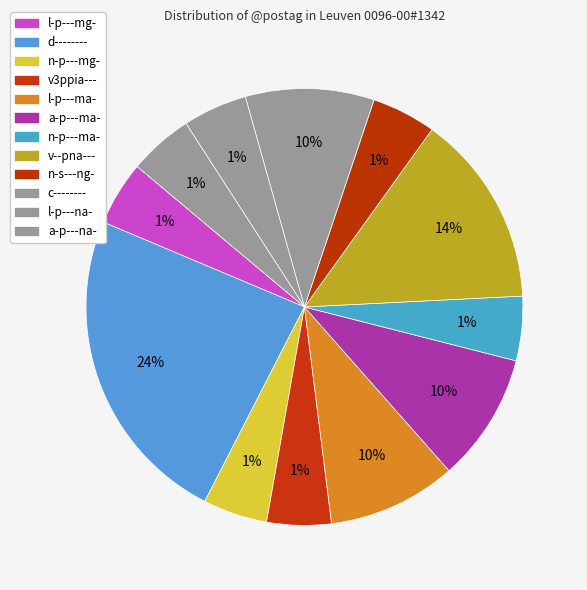

Which category has the biggest portion of the pie?

d--------